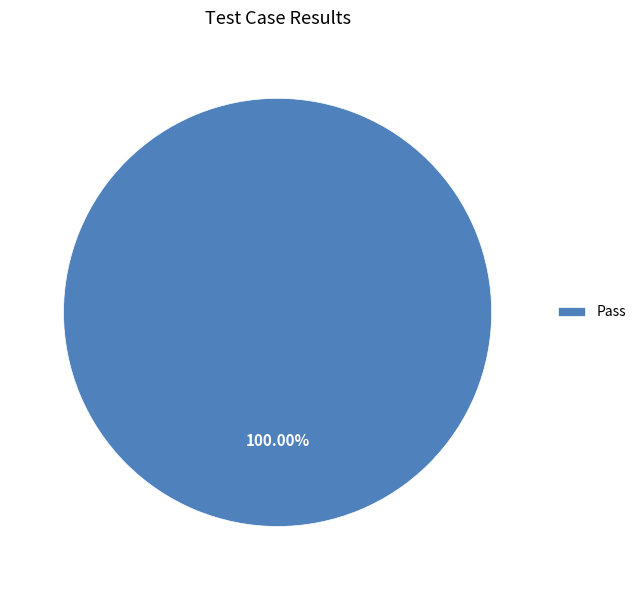

Does Pass account for over 50% of the chart?

Yes